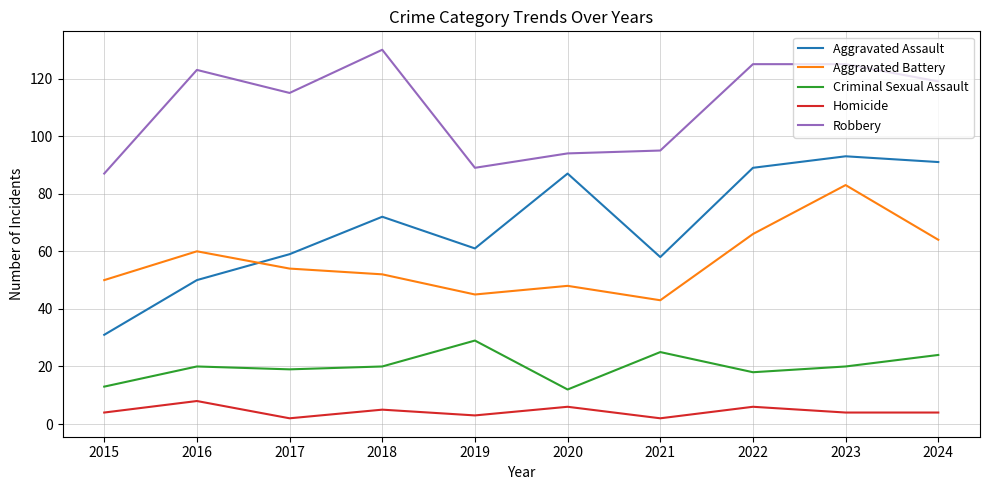

How many series are shown in this chart?

5